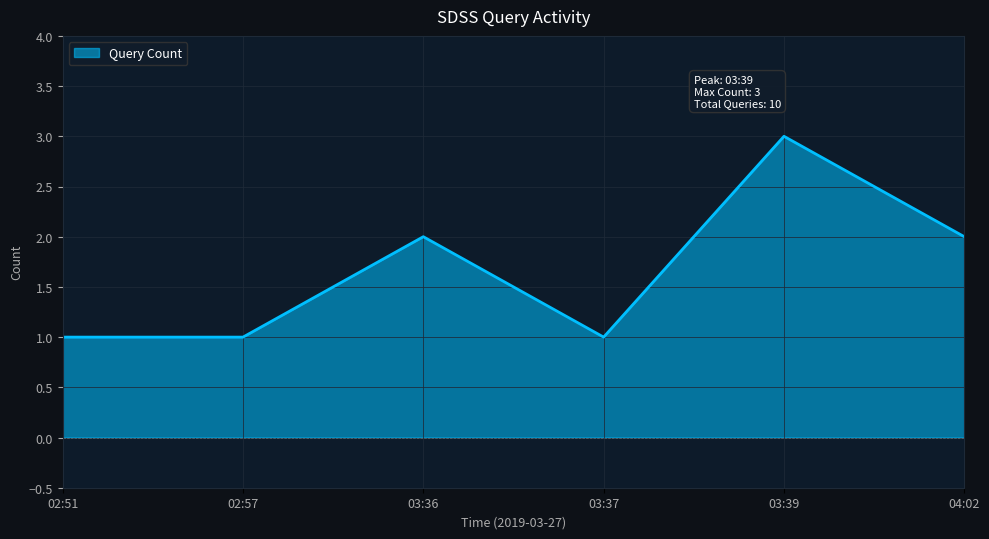

Is it true that the value at 03:36 is 2?

True